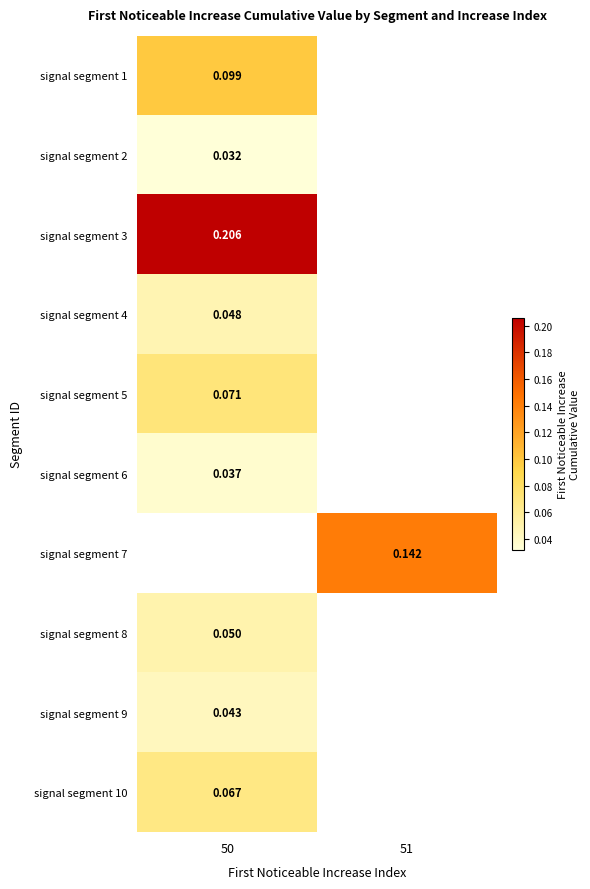

How many positive values does the signal segment 6 series have?

1